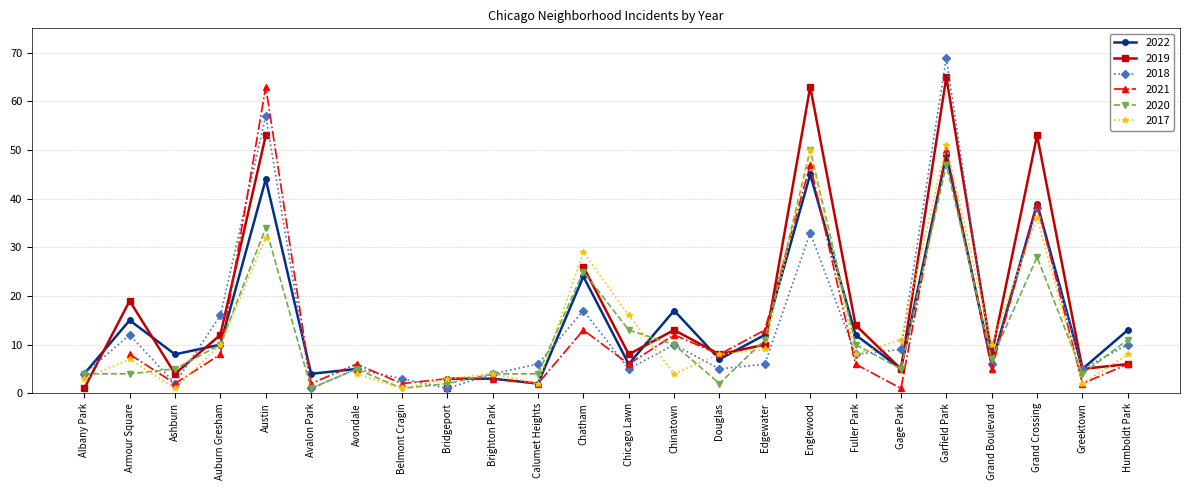

Where is the first local maximum for 2018?

Armour Square